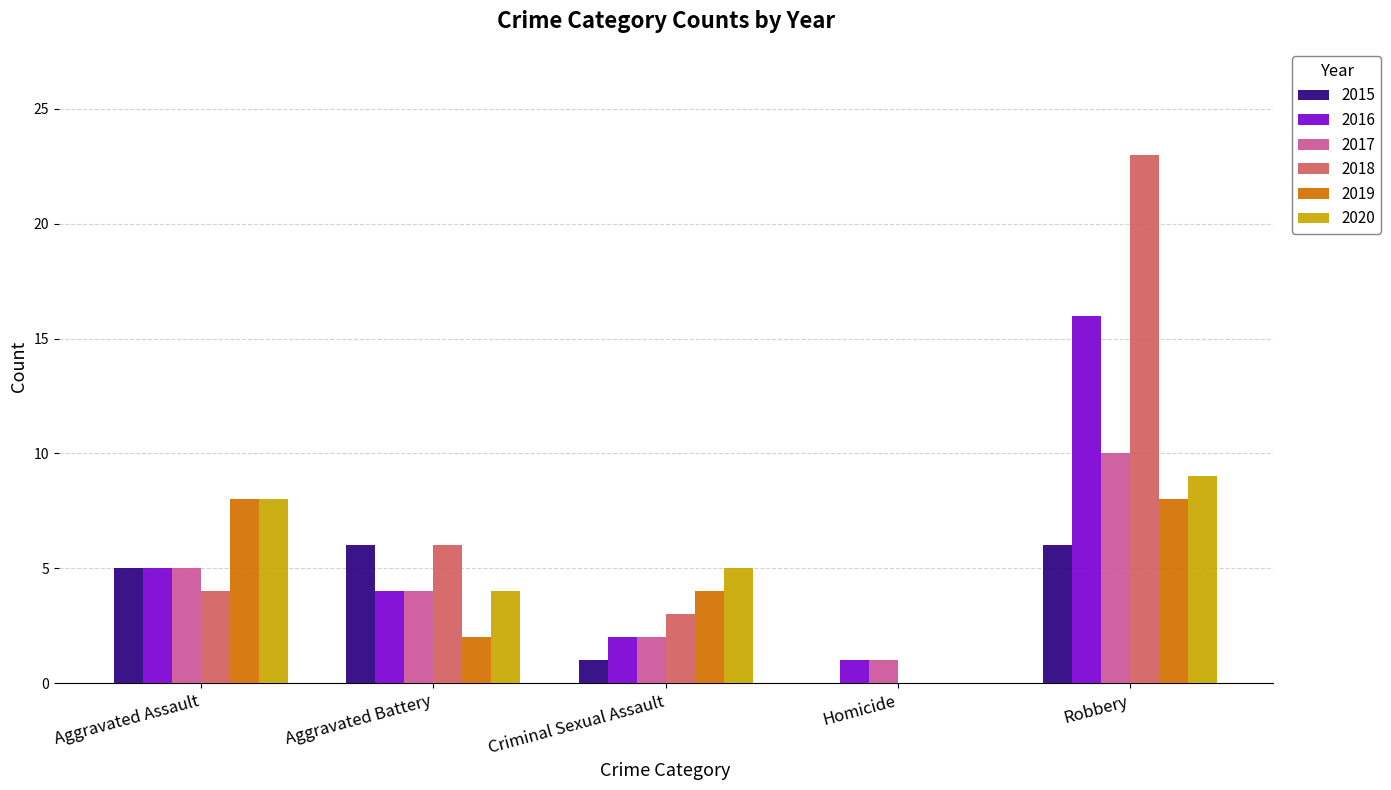

Between Criminal Sexual Assault and Robbery, which series saw the biggest shift?

2018